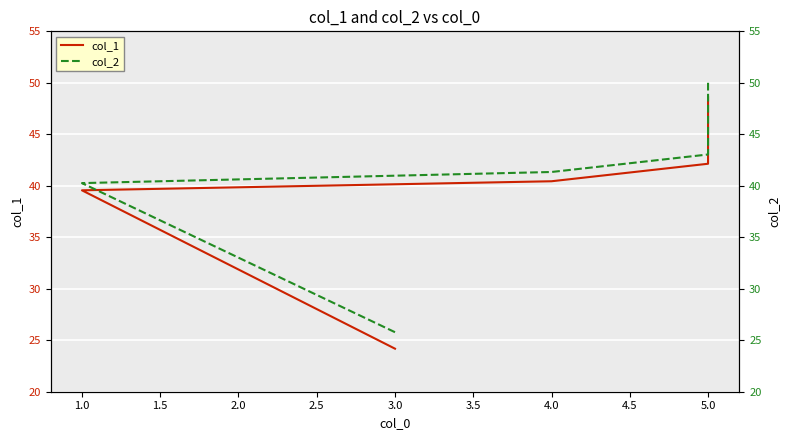

What are all the series names shown in the legend?

col_1, col_2